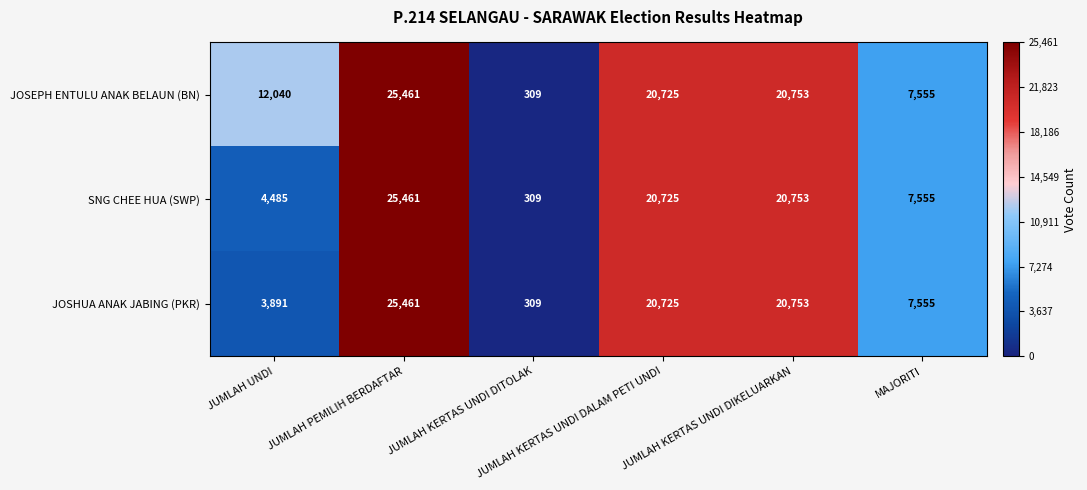

What is the highest value of the JOSEPH ENTULU ANAK BELAUN (BN) series?

25461